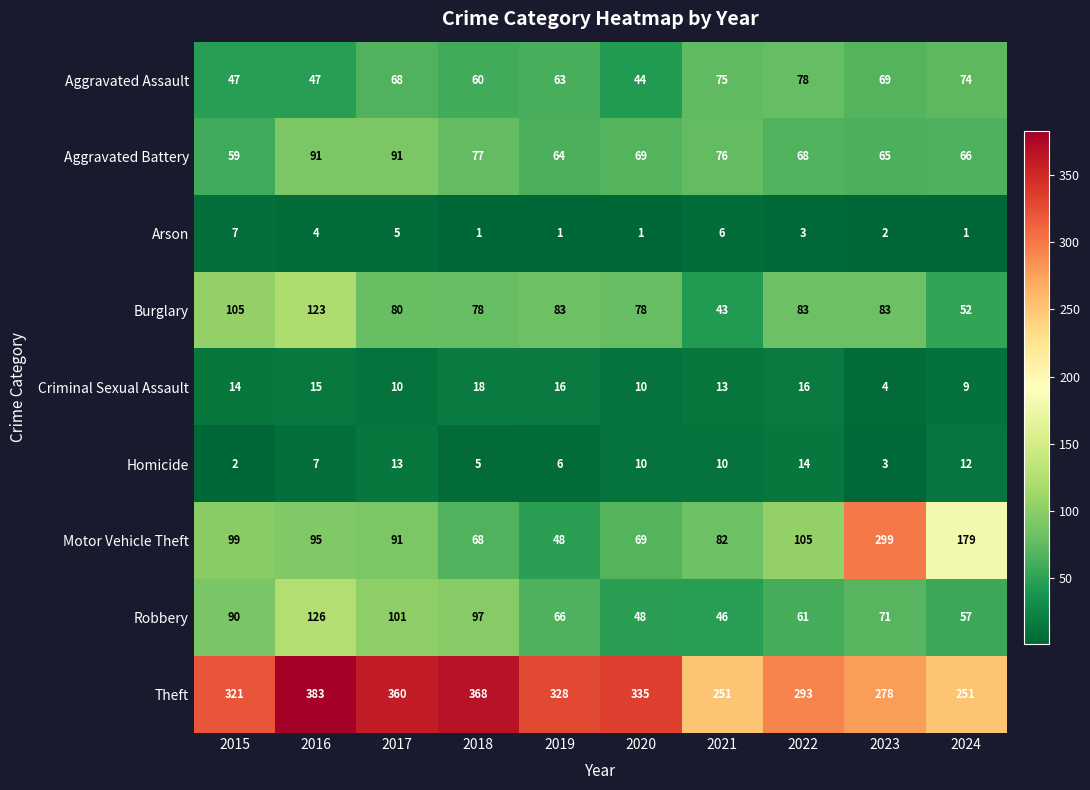

List the series in order of their peak value, highest first.

Theft, Motor Vehicle Theft, Robbery, Burglary, Aggravated Battery, Aggravated Assault, Criminal Sexual Assault, Homicide, Arson